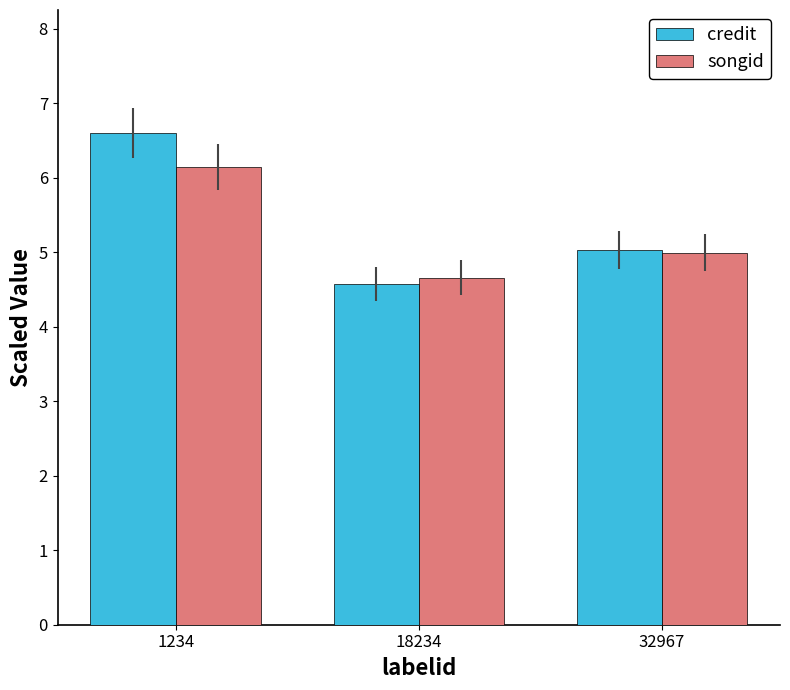

Read the songid value at 32967.

5.0